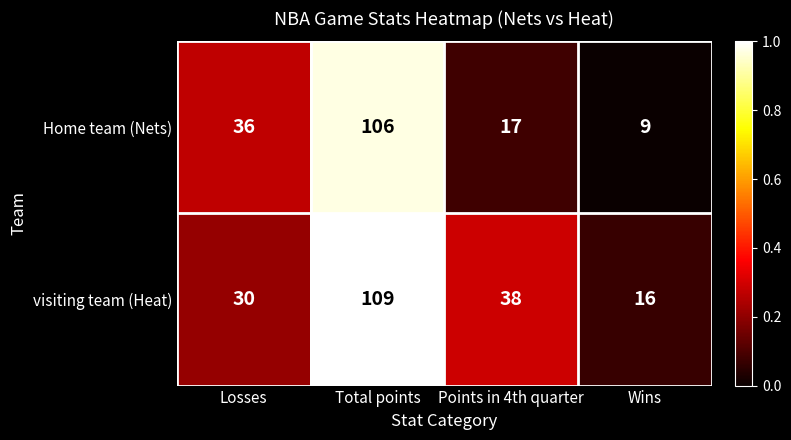

What is the sum of all visiting team (Heat) values?

193